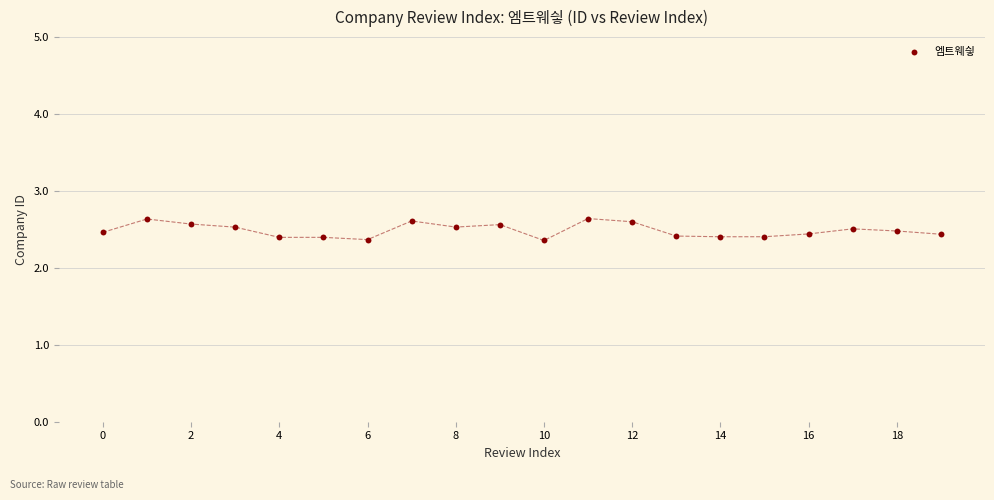

What is the range of Y values (max minus min)?

0.3